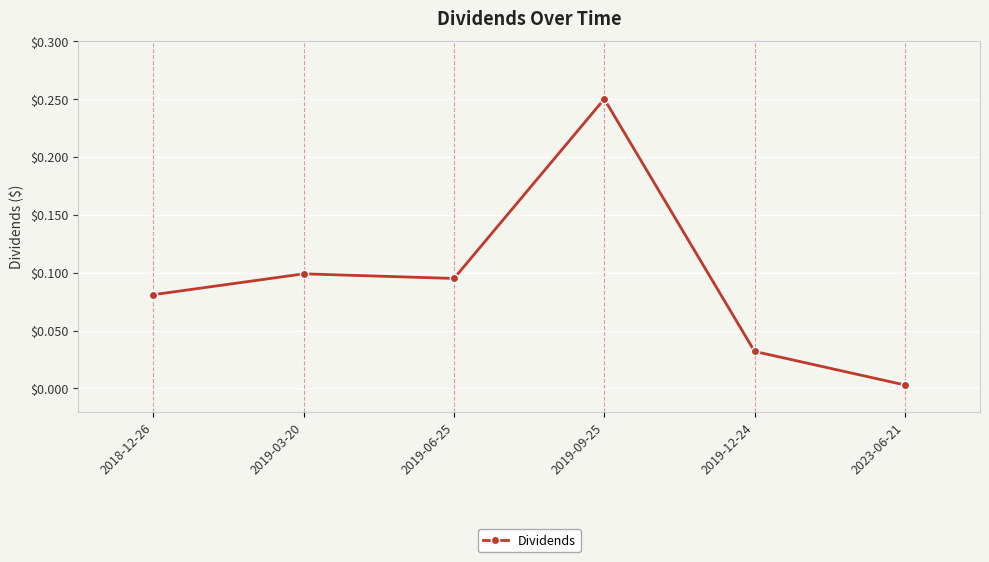

The chart shows a value of 0.1 at 2019-09-25. True or false?

False